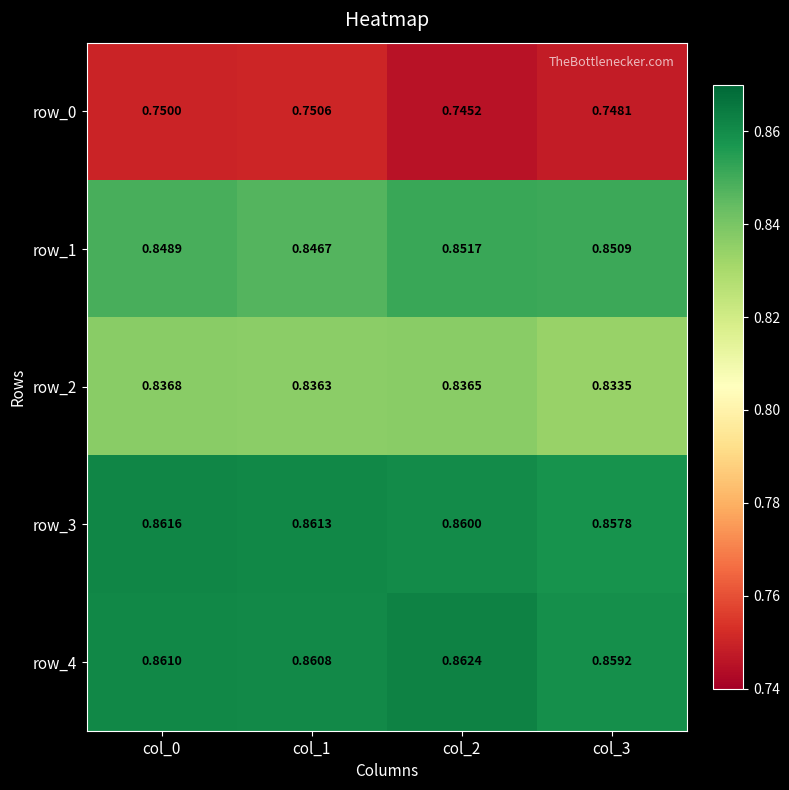

Is the value of row_1 at col_2 greater than the value of row_2 at col_2?

Yes